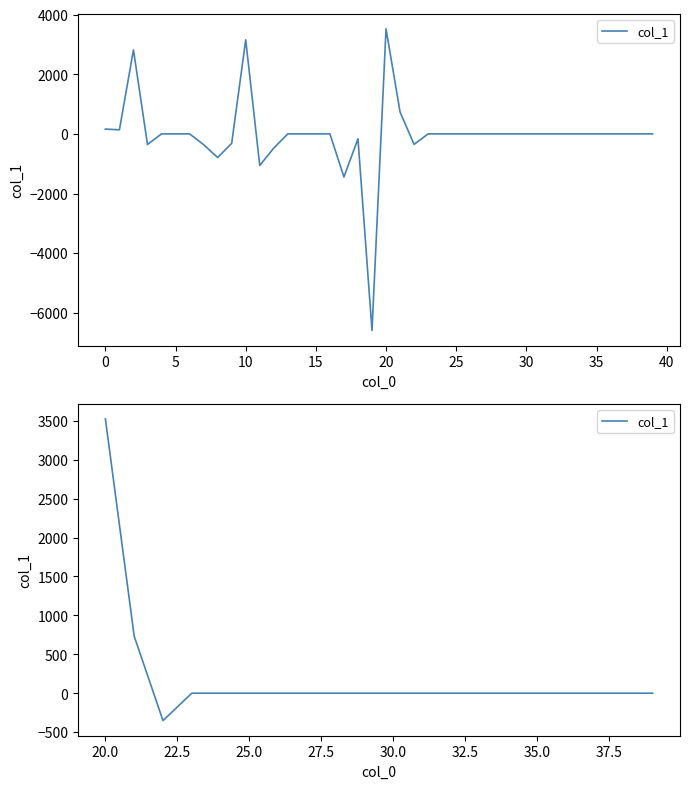

Does the chart have visible grid lines?

No